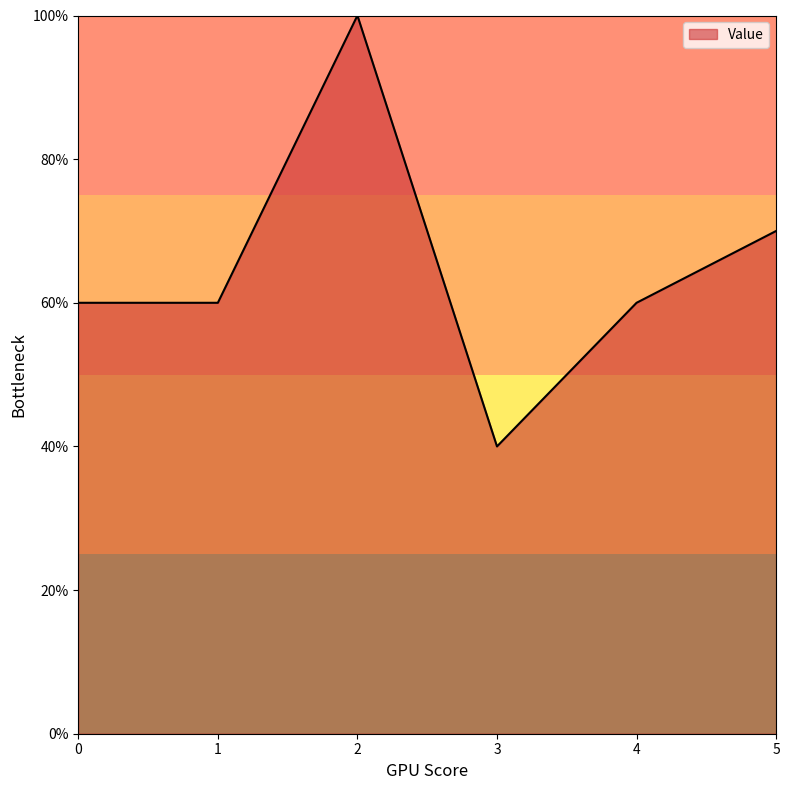

What is the ratio of the value at 3 to the value at 2?

0.4